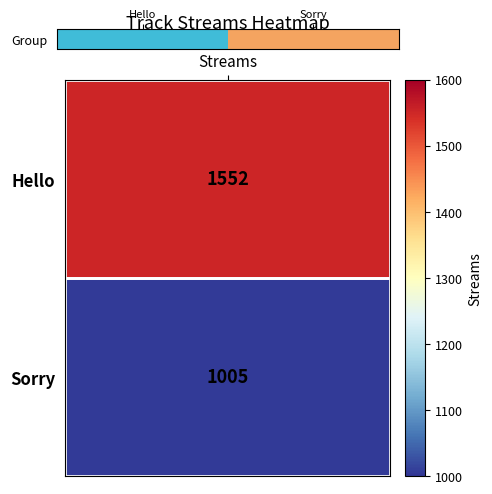

Where is the data nearest to the value 0?

Hello